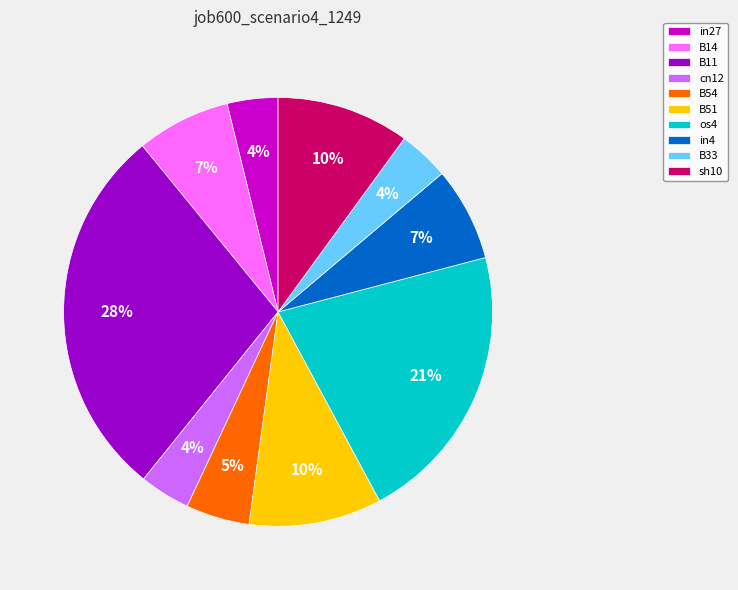

Do B33 and in4 together represent more than half of the pie?

No